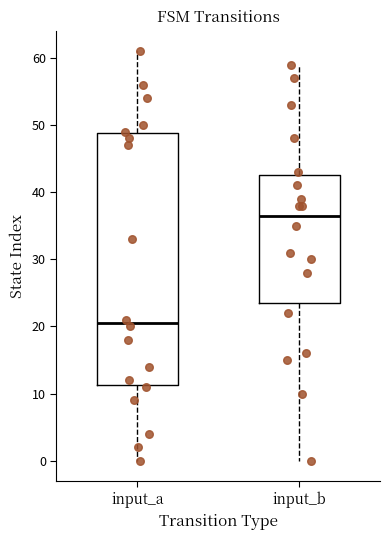

Where does the upper whisker of the box for input_b end on the y-axis? The values are not printed on the chart, so give them approximately, as read against the axis.

59